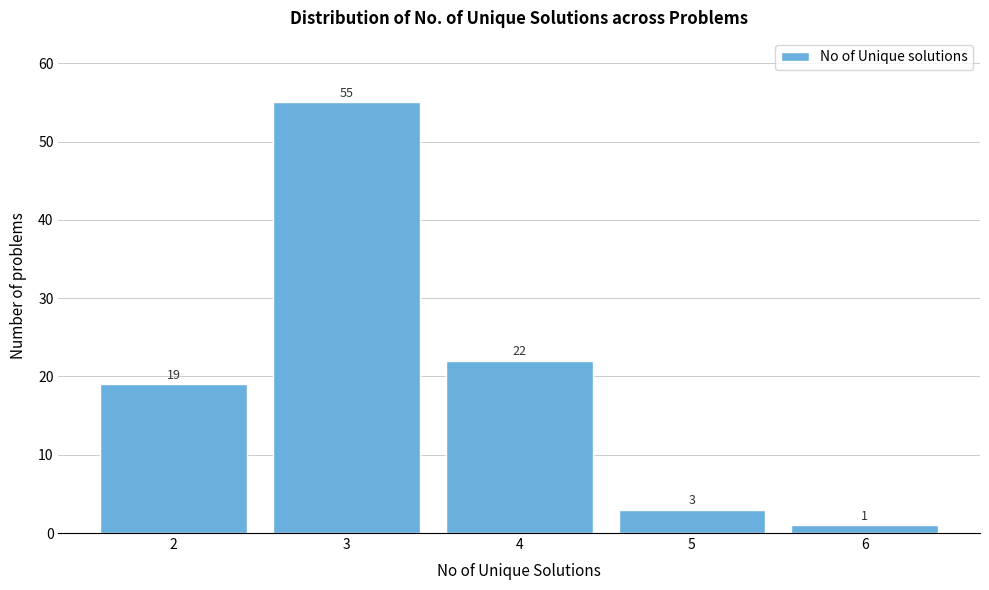

What is the height of the bar covering 1.5 to 2.5 on the x-axis?

19